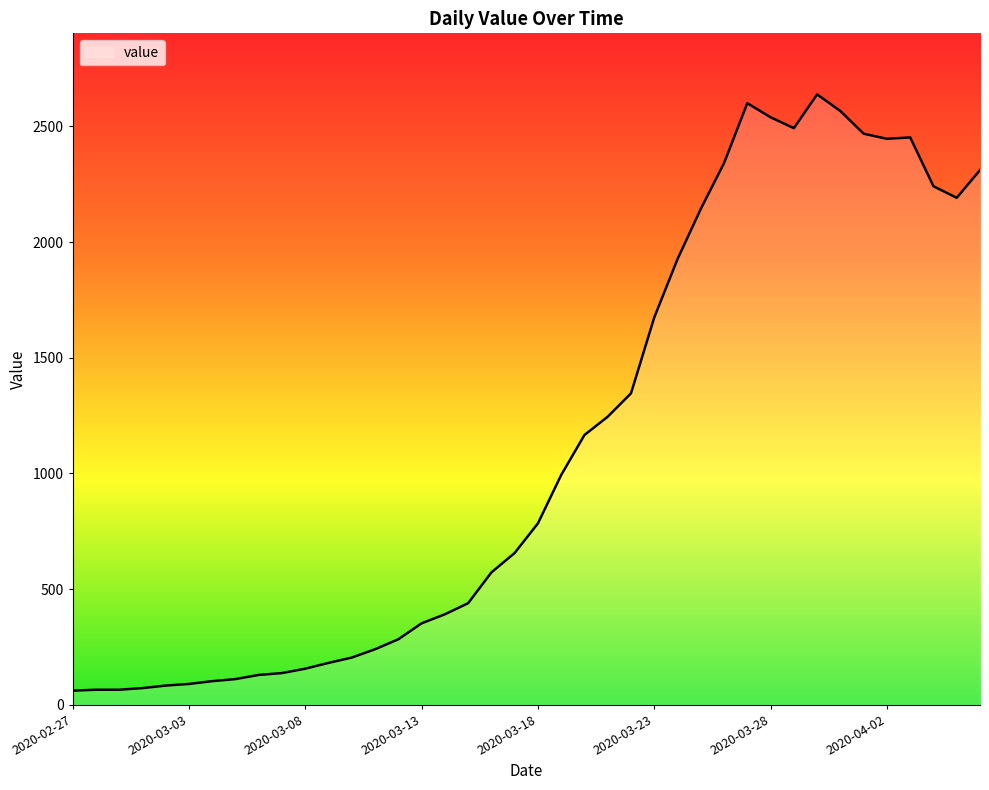

What is the sum of all values?

44951